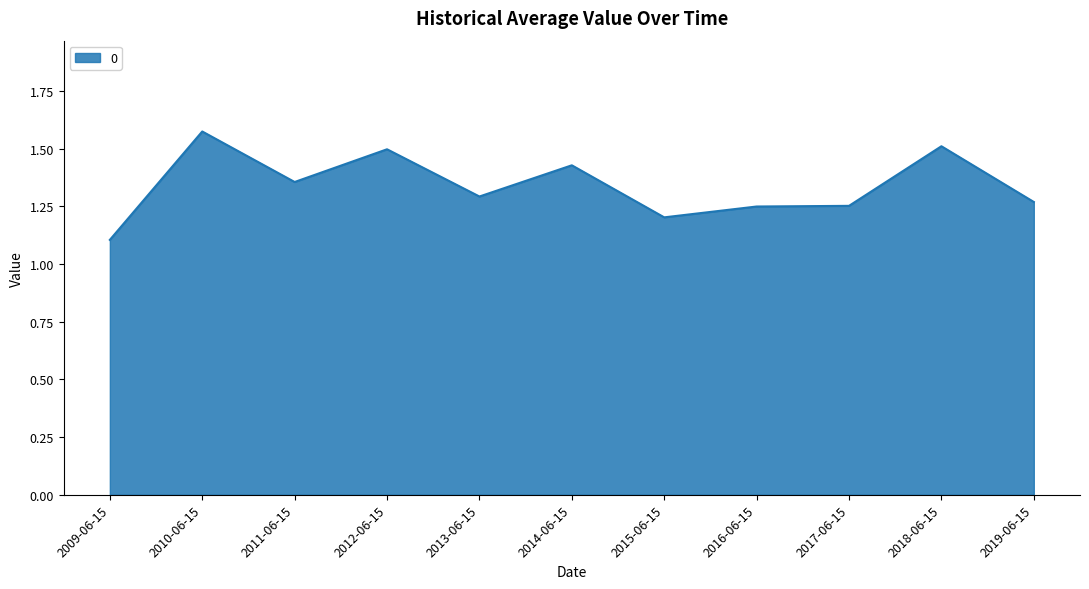

What is the smallest value displayed?

1.1